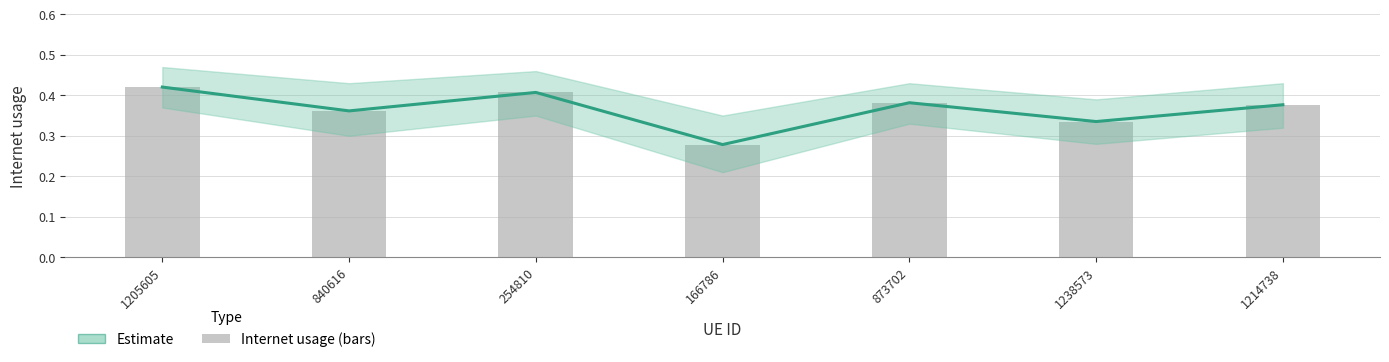

What is the sum of all values?

2.6